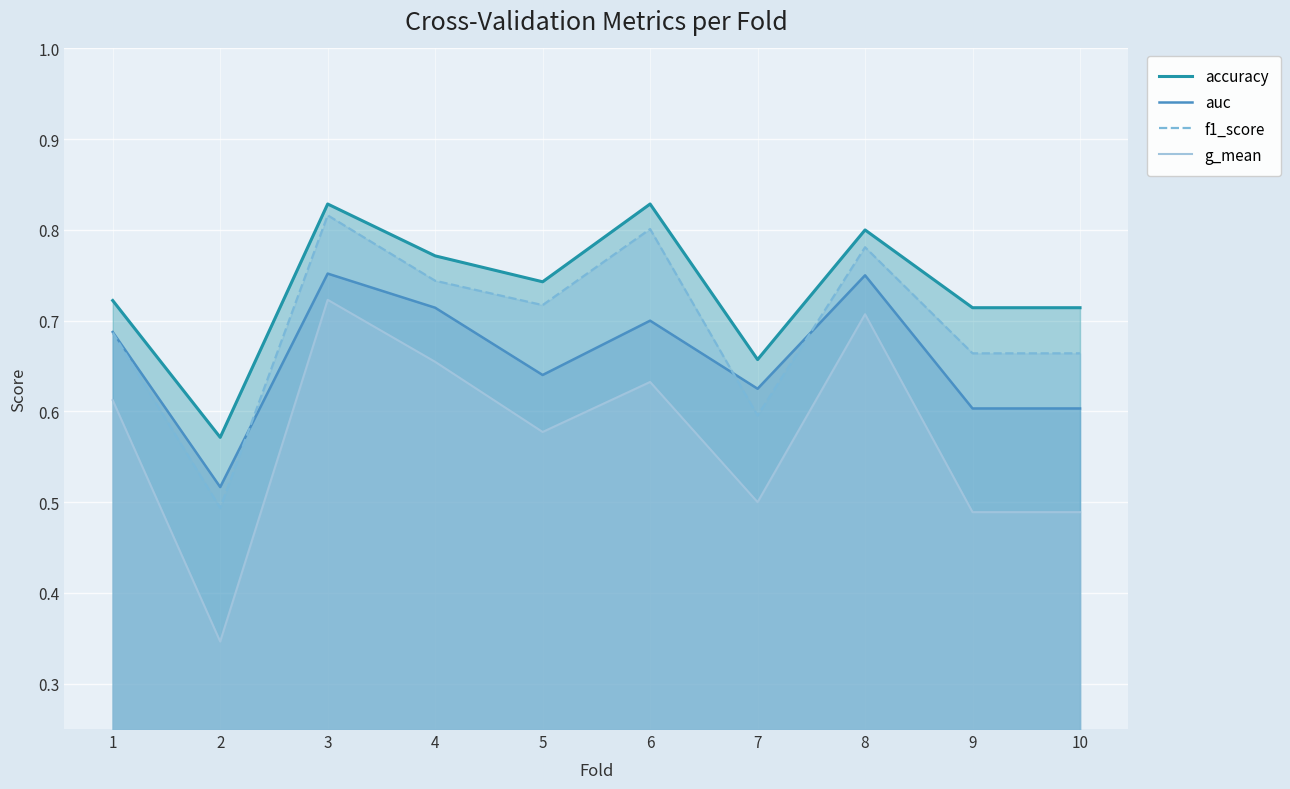

Rank the series by their average value, from lowest to highest.

g_mean, auc, f1_score, accuracy